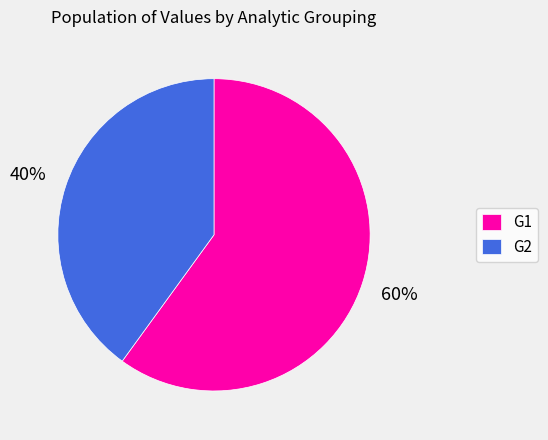

Is it true that G2 is 40% of the pie?

True